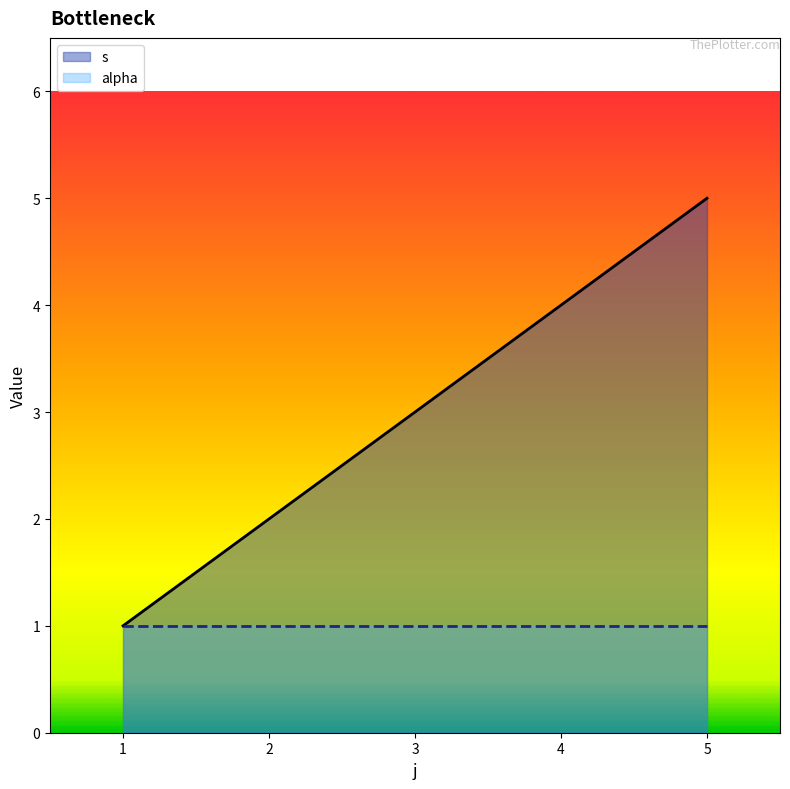

What is the difference between the maximum and minimum values?

4